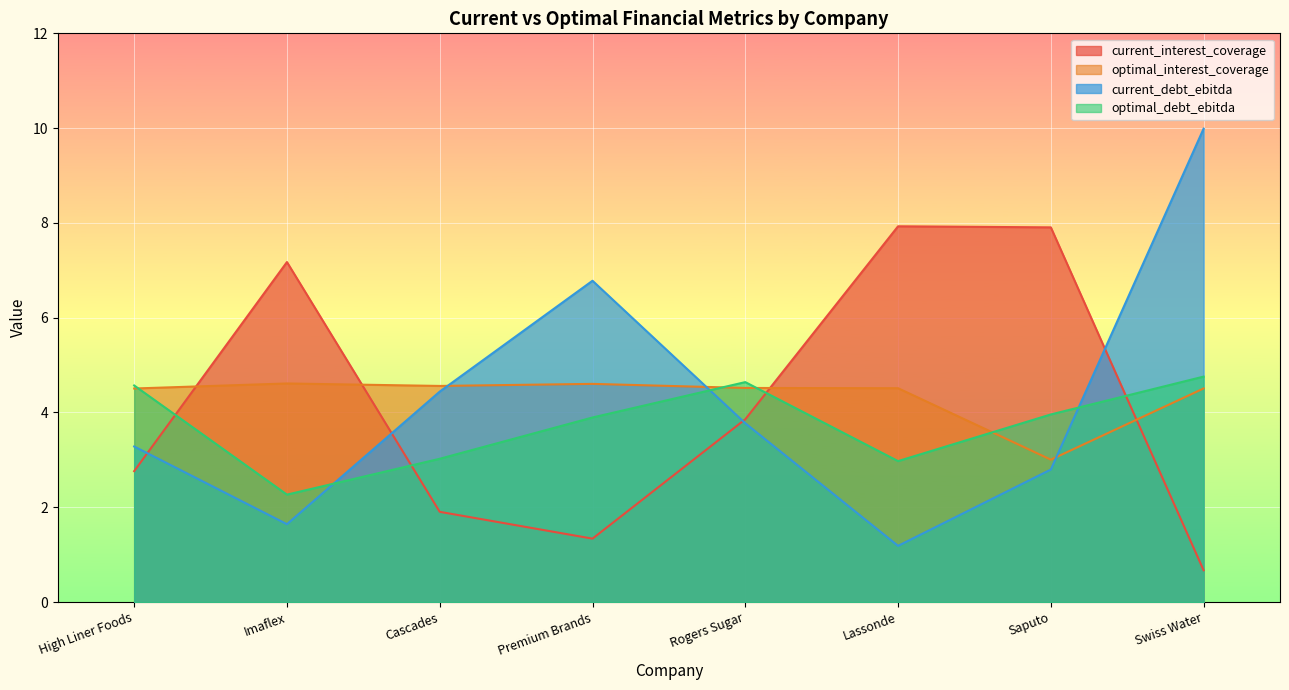

The optimal_interest_coverage series shows 6.8 at Lassonde. True or false?

False